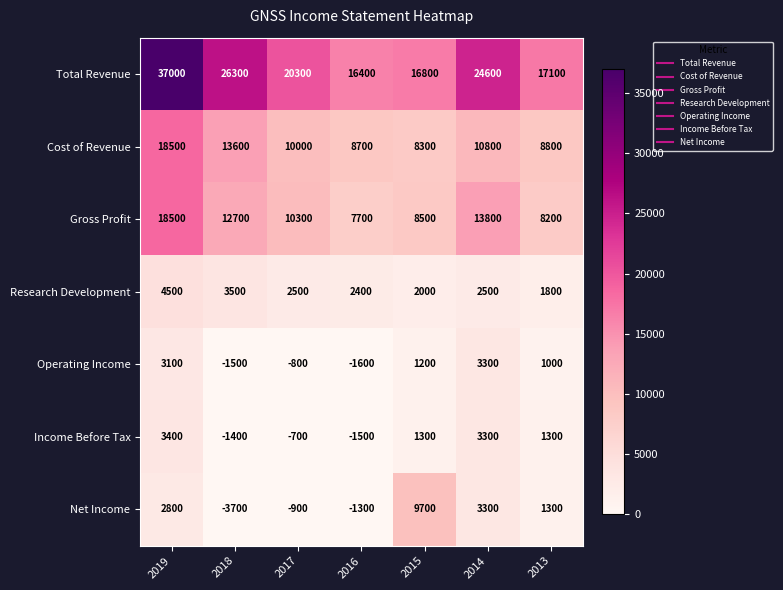

Rank the series at 2017 from highest to lowest value.

Total Revenue, Gross Profit, Cost of Revenue, Research Development, Income Before Tax, Operating Income, Net Income